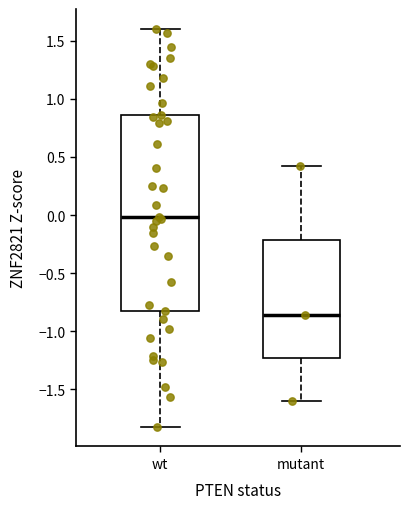

Where does the upper whisker of the box for mutant end on the y-axis? The values are not printed on the chart, so give them approximately, as read against the axis.

0.40